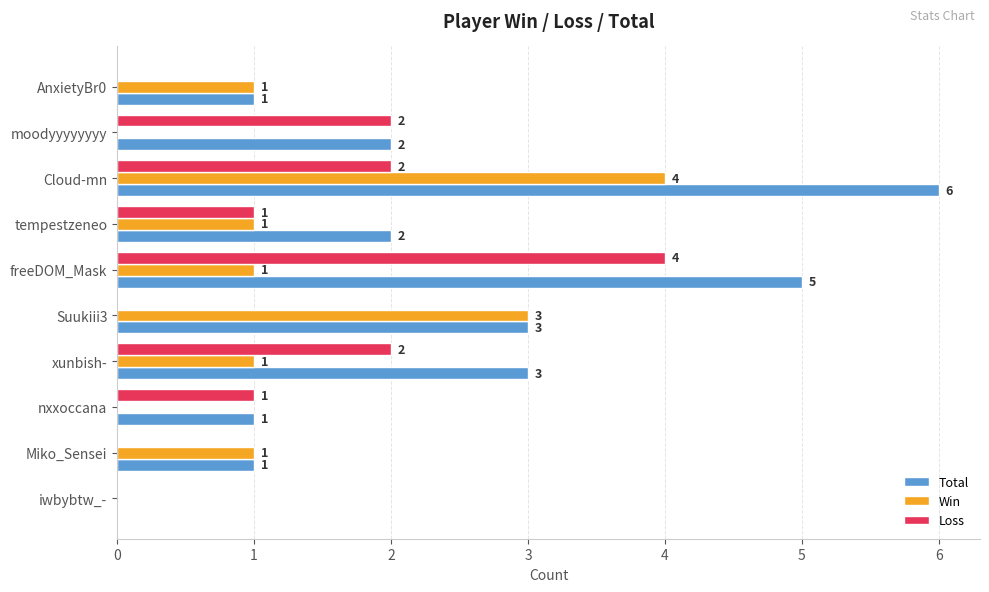

What is the average value of the Win series?

1